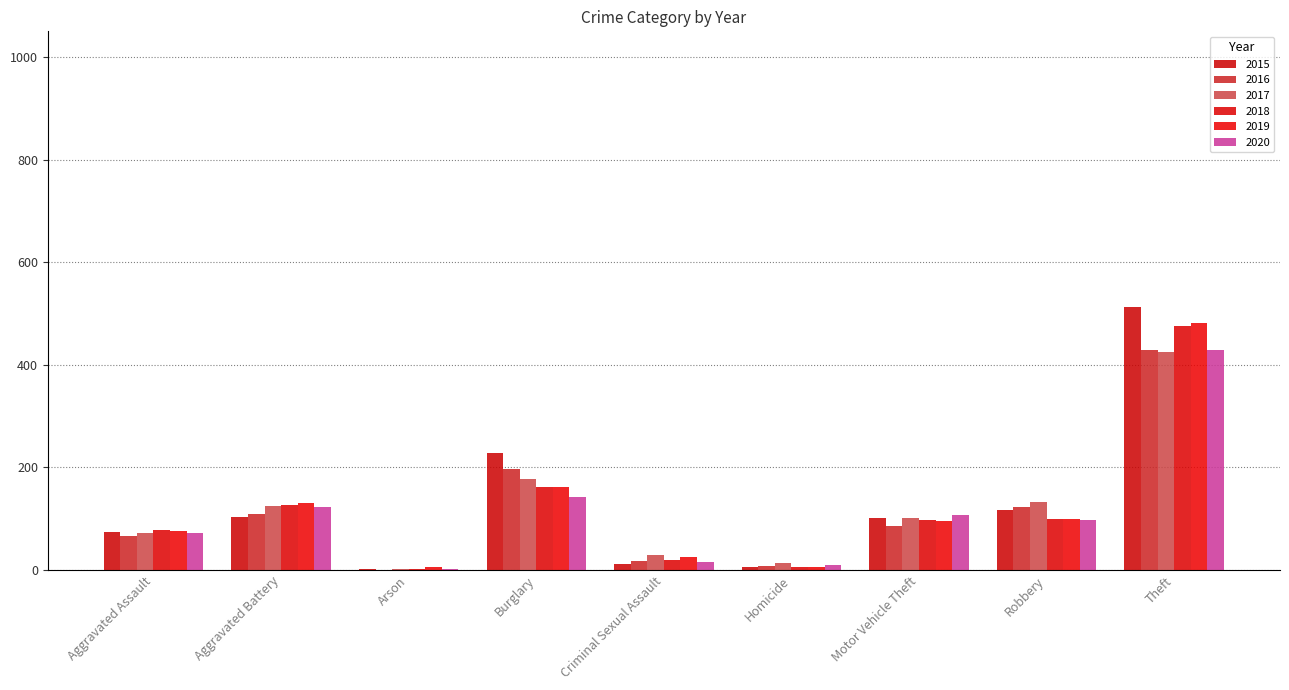

What is the average value of the 2018 series?

118